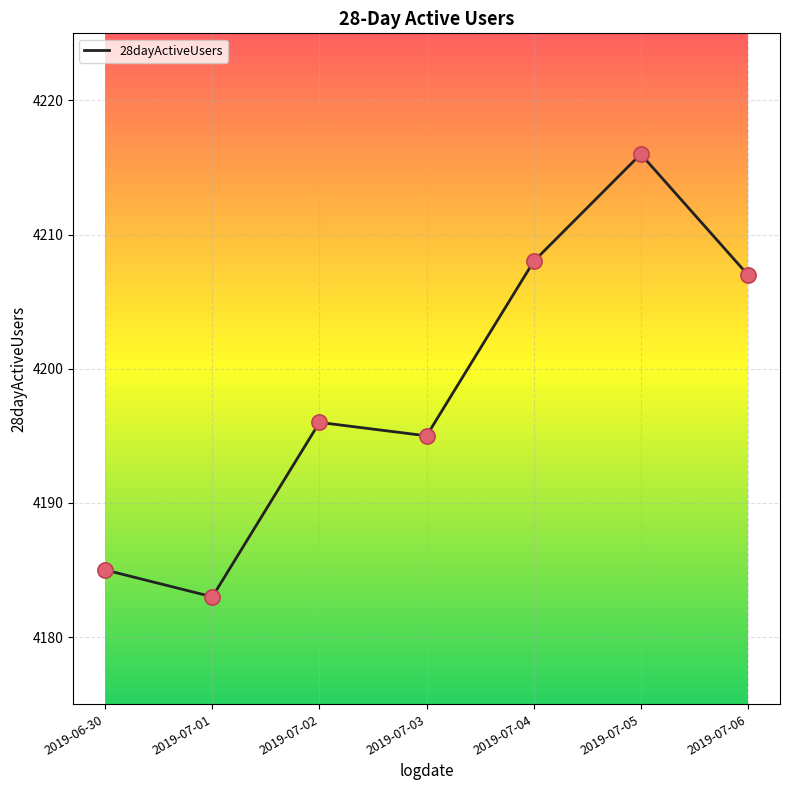

What is the change in value from 2019-06-30 to 2019-07-05?

+31